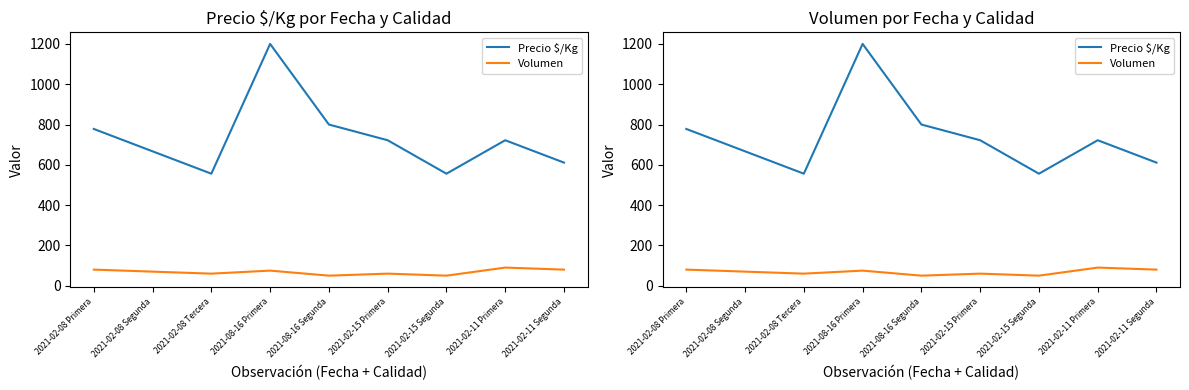

Where does the Volumen series first go above 70?

2021-02-08 Primera